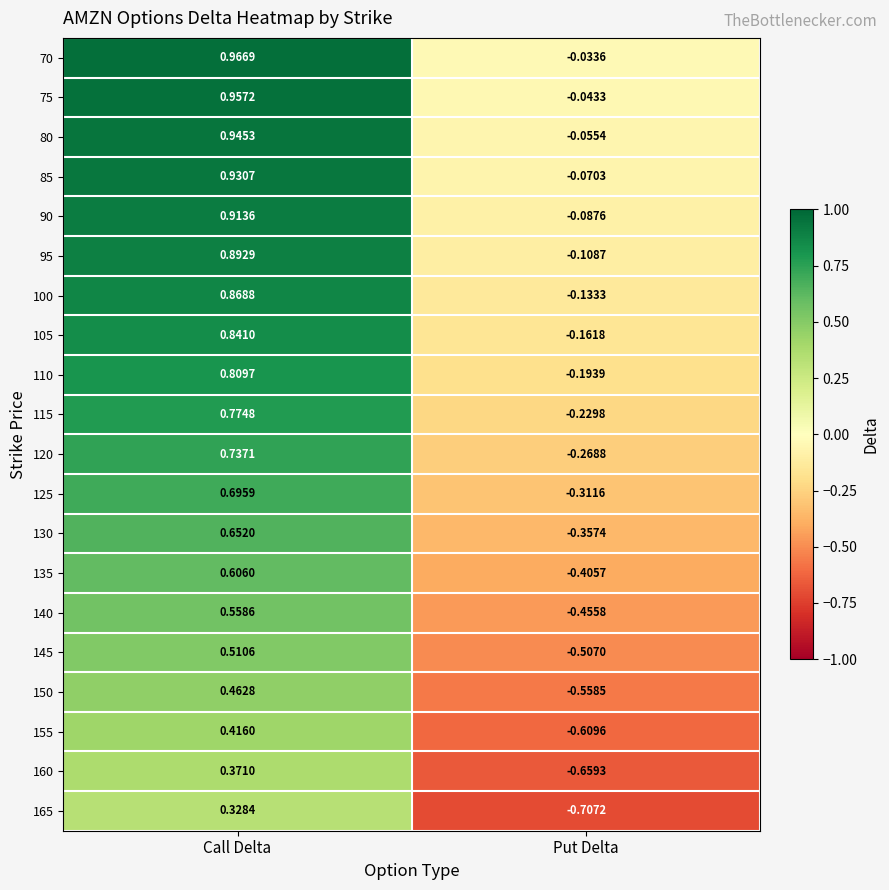

At which label is 85 closest to 0?

Put Delta